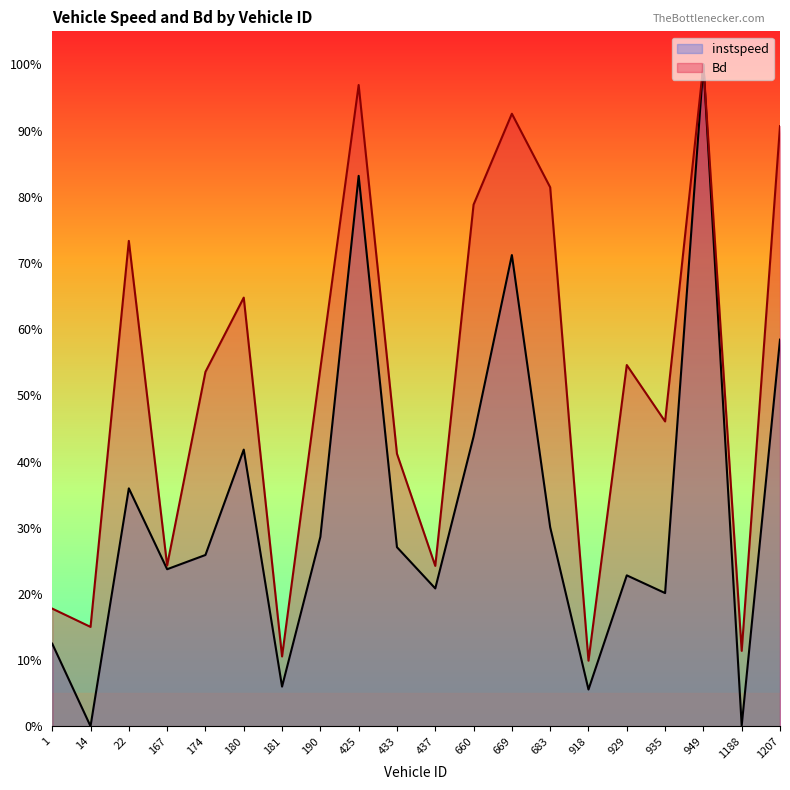

How many times do instspeed and Bd cross each other?

2